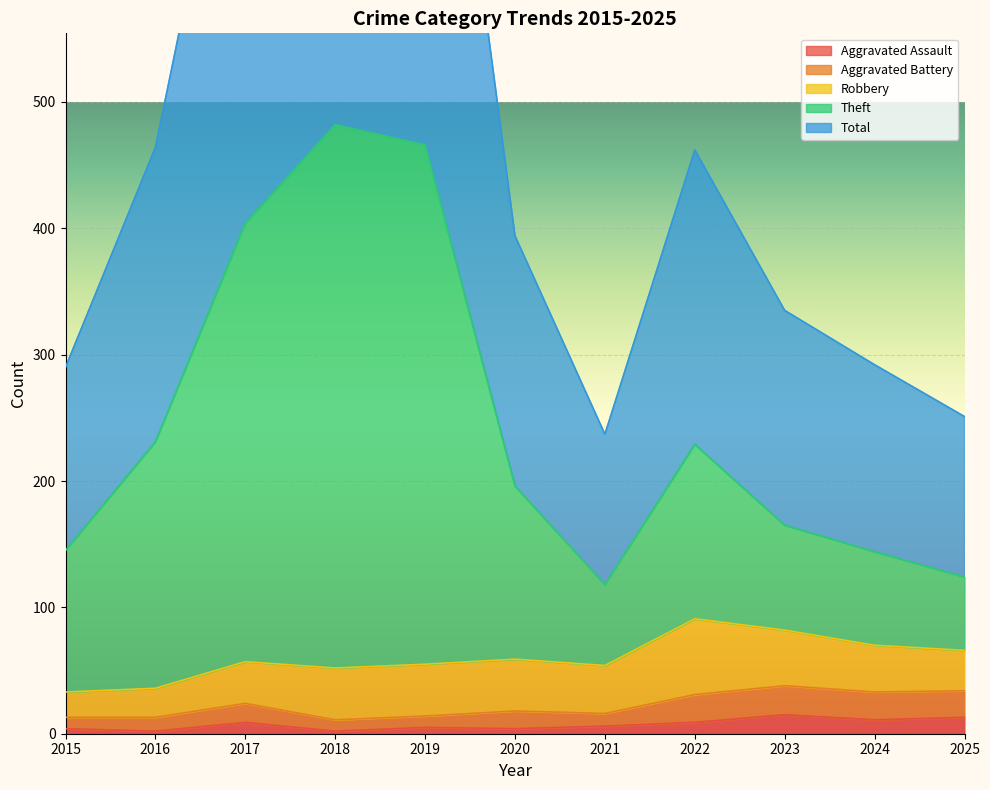

True or false: Total has a value of 394 at 2020.

True